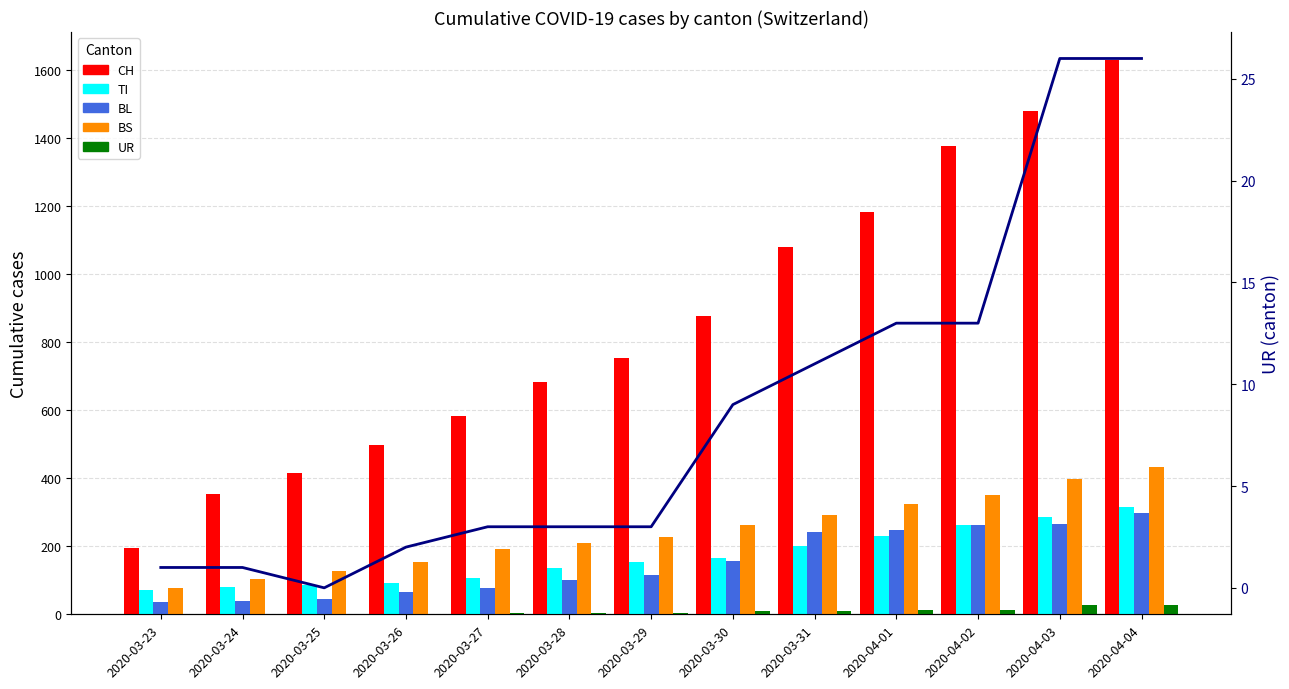

What position from the right is 2020-03-31?

5